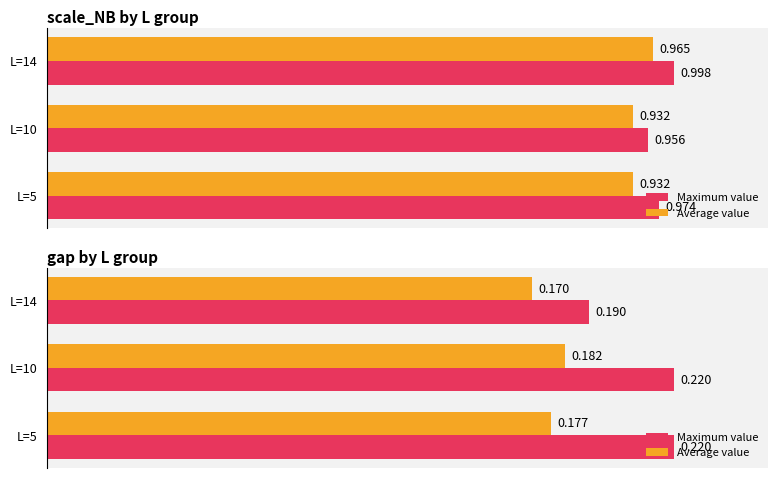

List the series in order of their overall mean, lowest first.

Average value, Maximum value